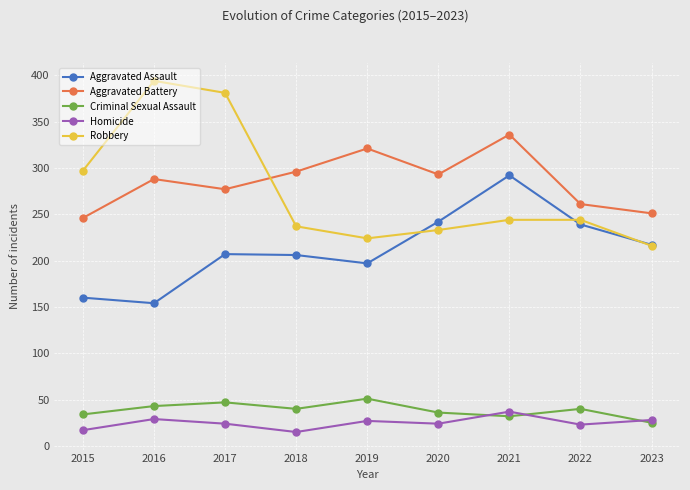

In Criminal Sexual Assault, how many points are lower than both neighbors (excluding endpoints)?

2